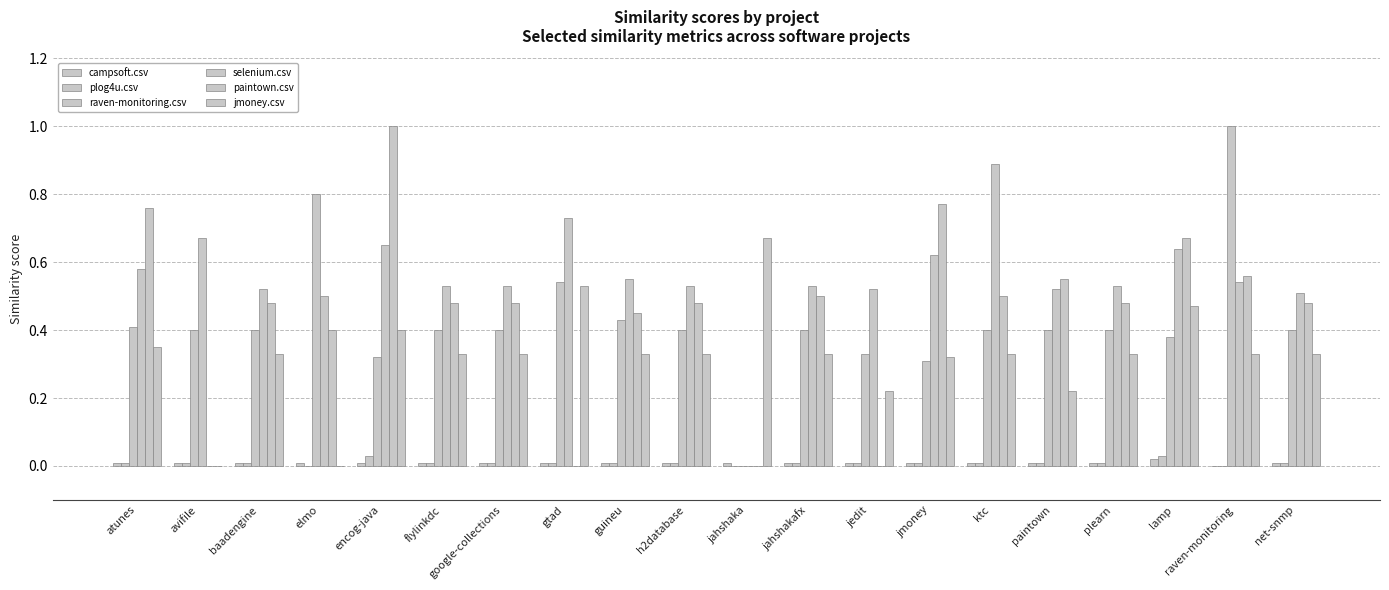

What position from the right is jedit?

8